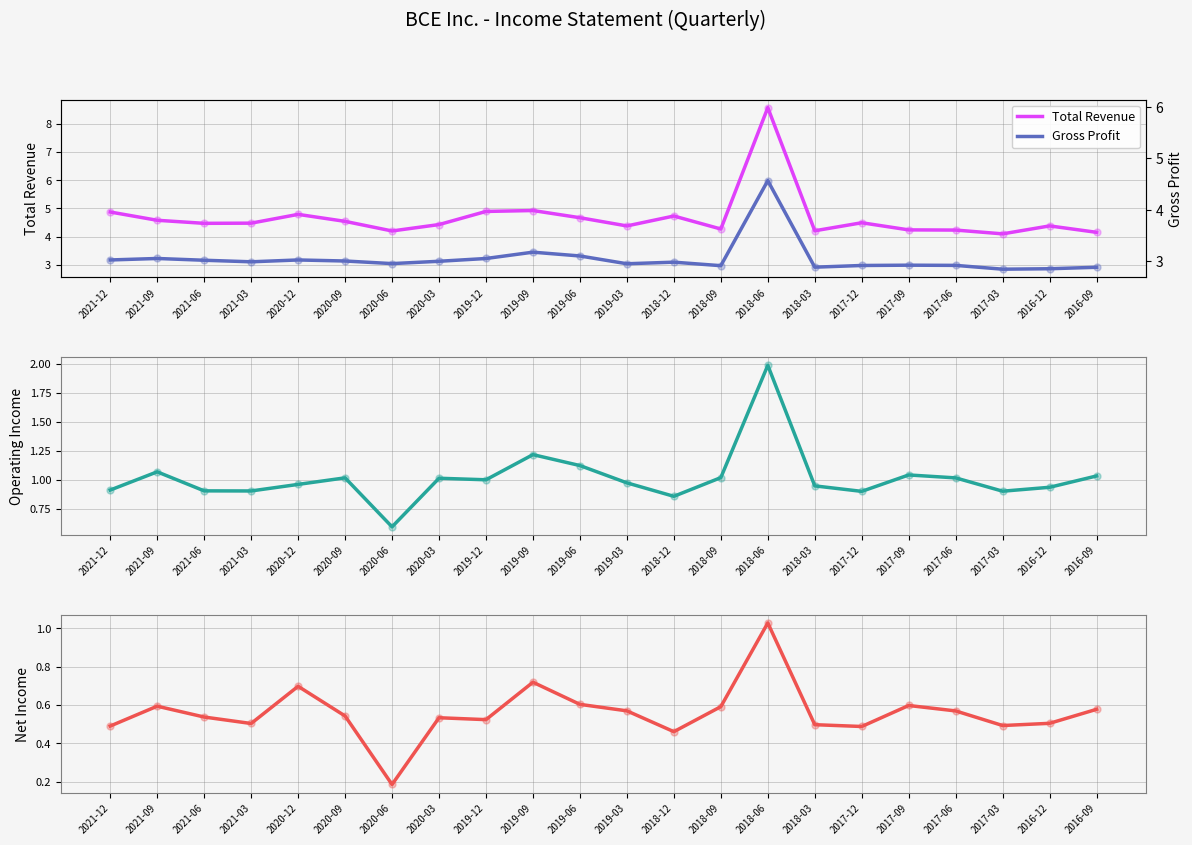

Is the value of Operating Income at 2019-03 greater than the value of Gross Profit at 2019-09?

No